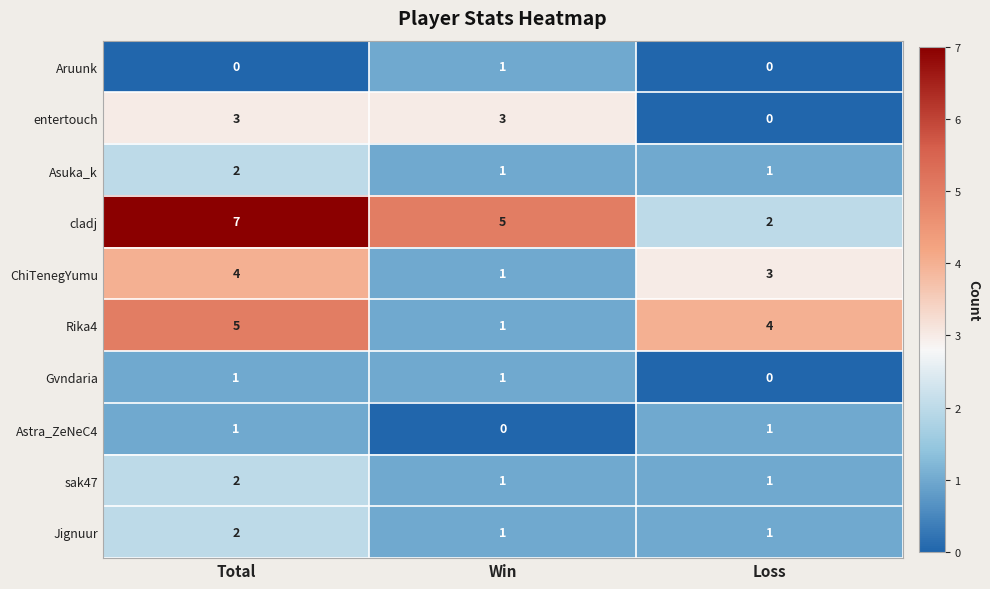

What is the difference between the maximum and minimum values in the entertouch series?

3